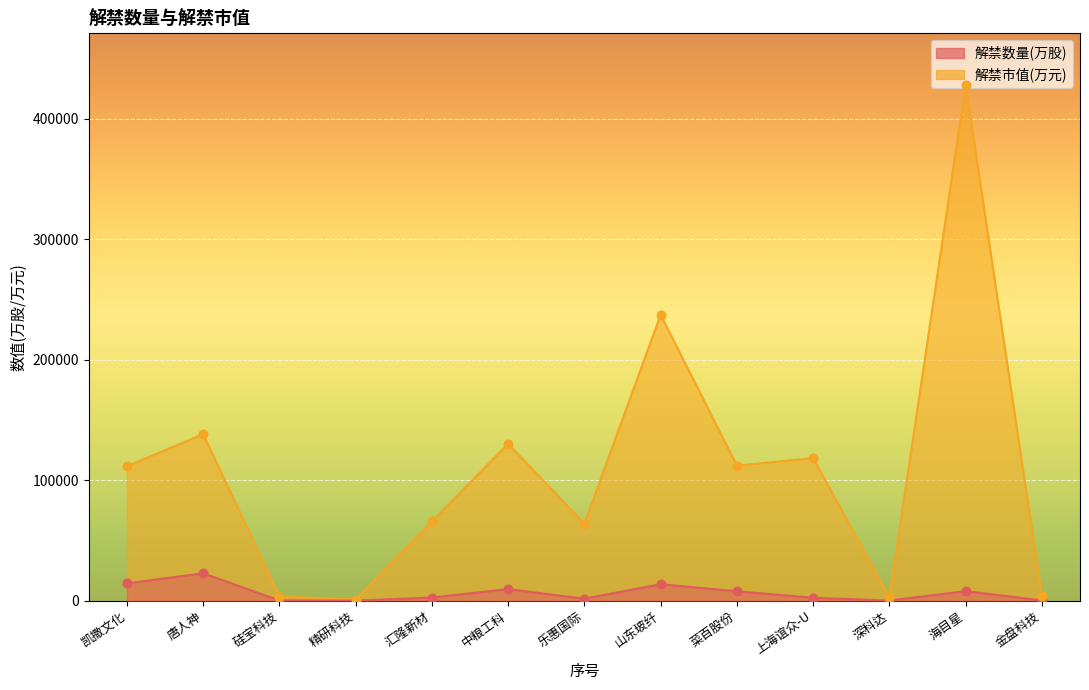

Is the value of 解禁数量(万股) at 上海谊众-U greater than the value of 解禁市值(万元) at 乐惠国际?

No